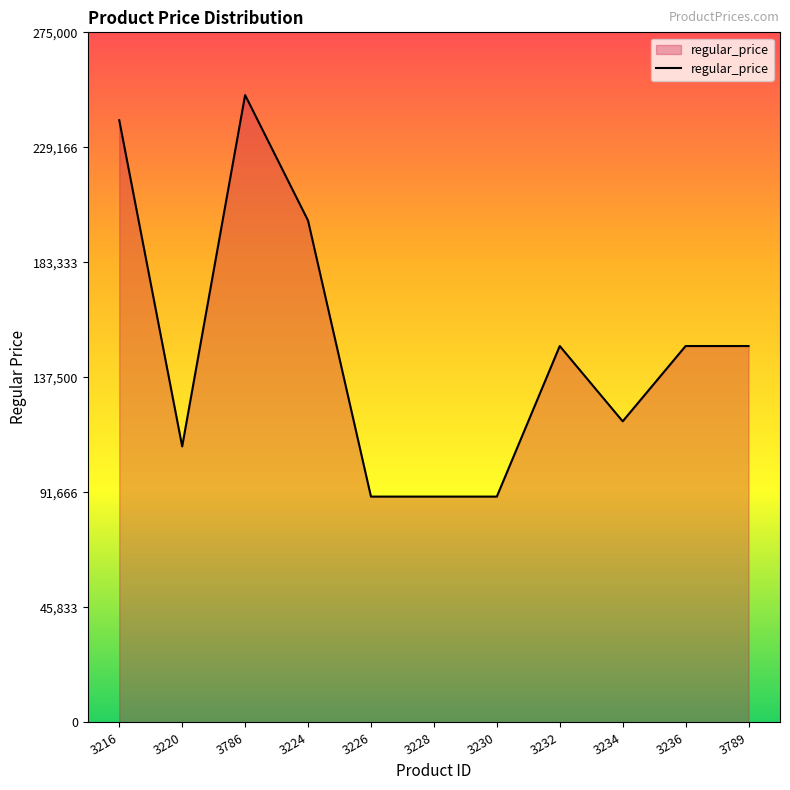

At which label does the data first exceed 150000?

3216